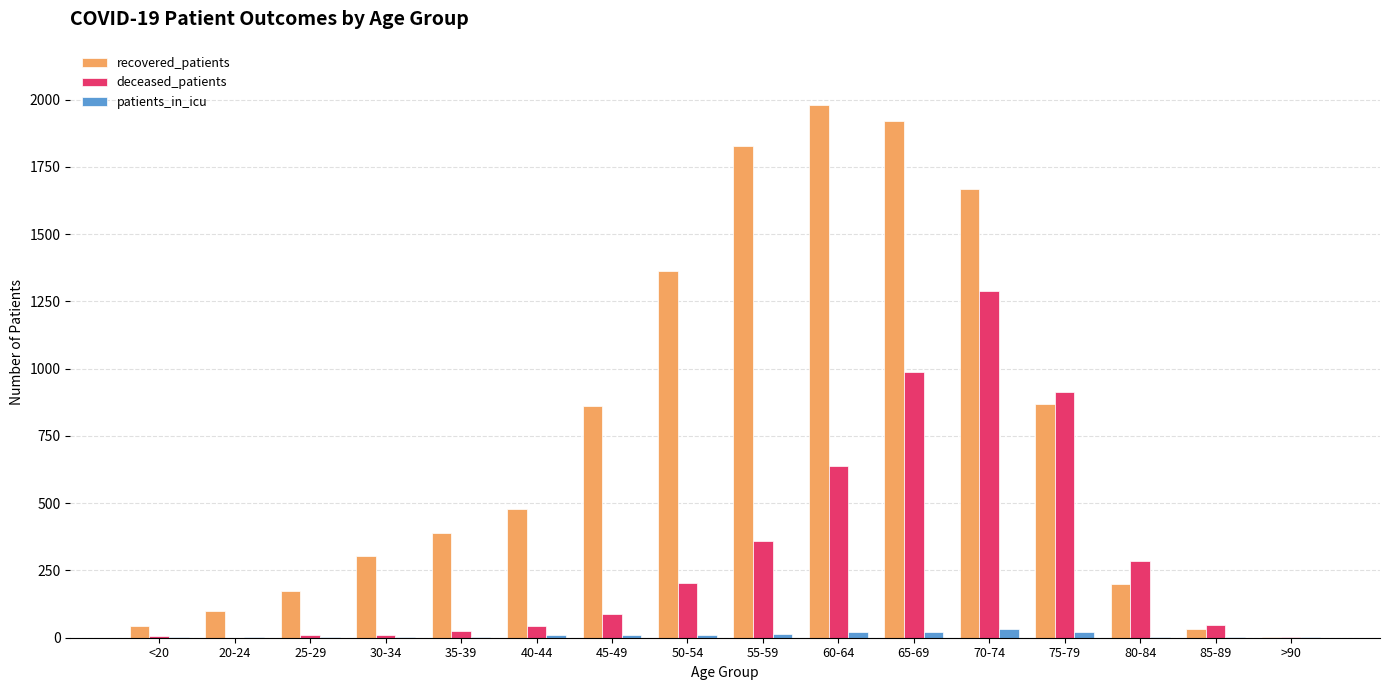

Which series changed the most between <20 and 40-44?

recovered_patients